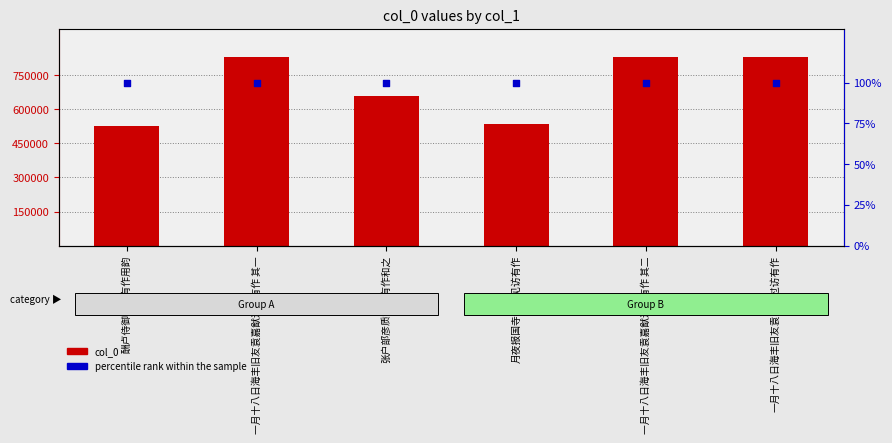

Which series has the largest Y range (max minus min)?

col_0